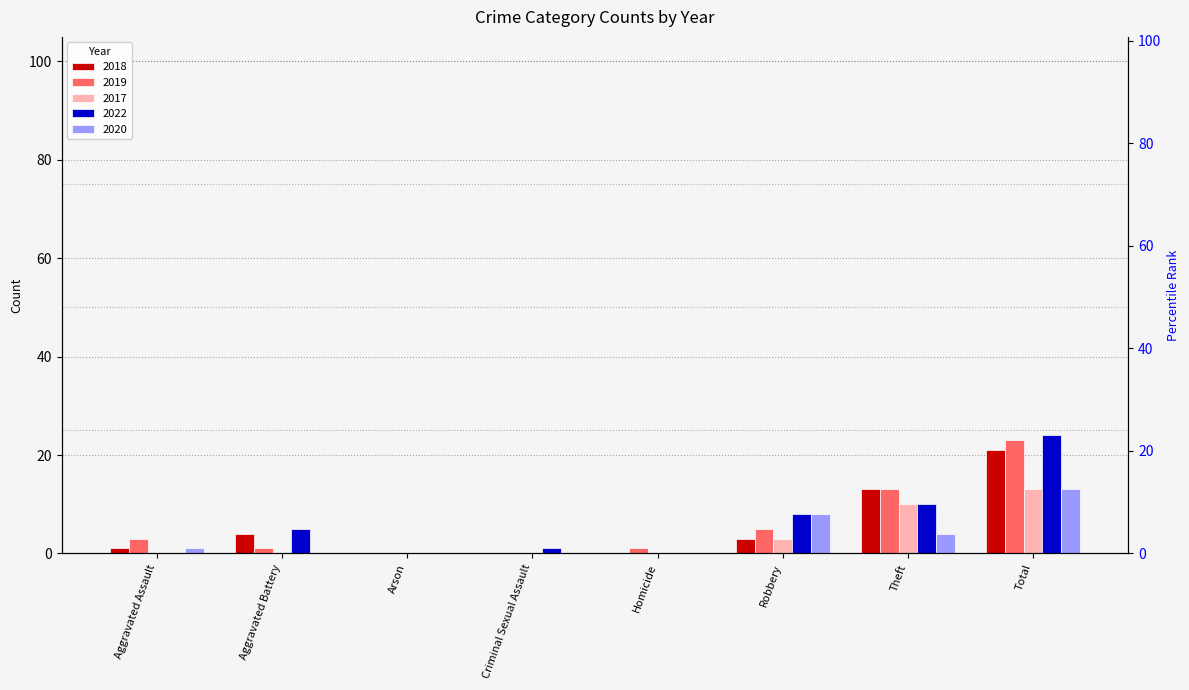

What is the label of the 1st bar from the left?

Aggravated Assault